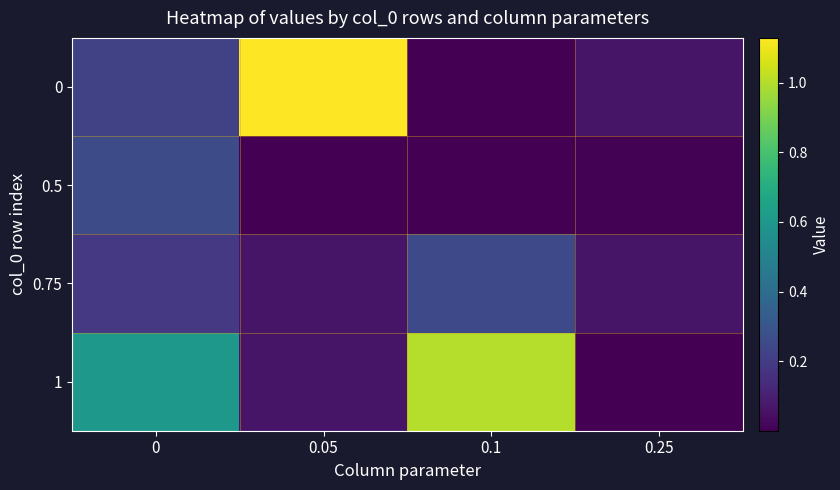

Reading left to right, what are all the values shown in this chart?

0: 0=0.2	0.05=1.1	0.1=0.0	0.25=0.1
0.5: 0=0.3	0.05=0.0	0.1=0.0	0.25=0.0
0.75: 0=0.2	0.05=0.1	0.1=0.3	0.25=0.1
1: 0=0.6	0.05=0.1	0.1=1.0	0.25=0.0